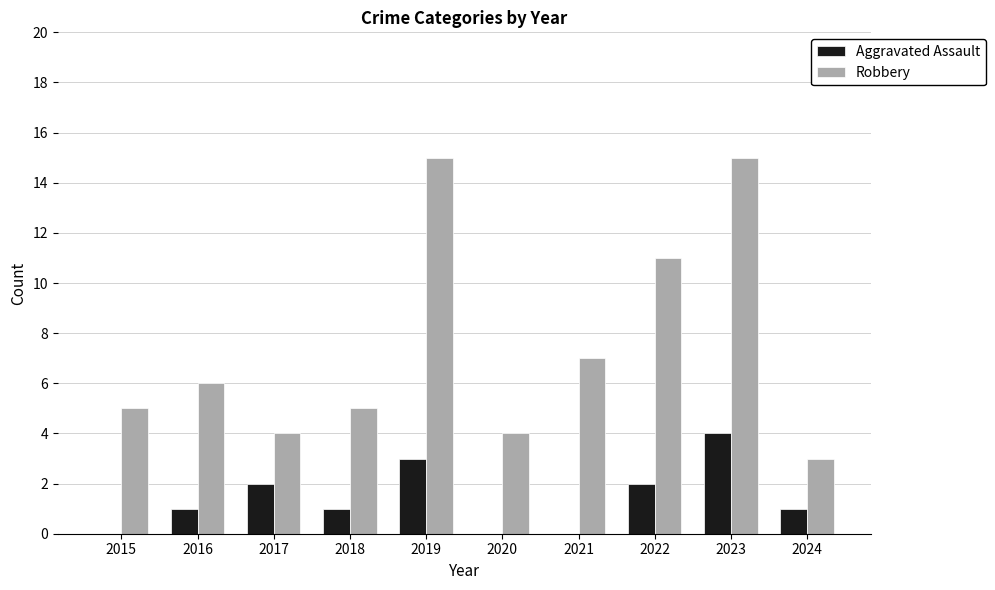

Which series has the largest total across all categories?

Robbery